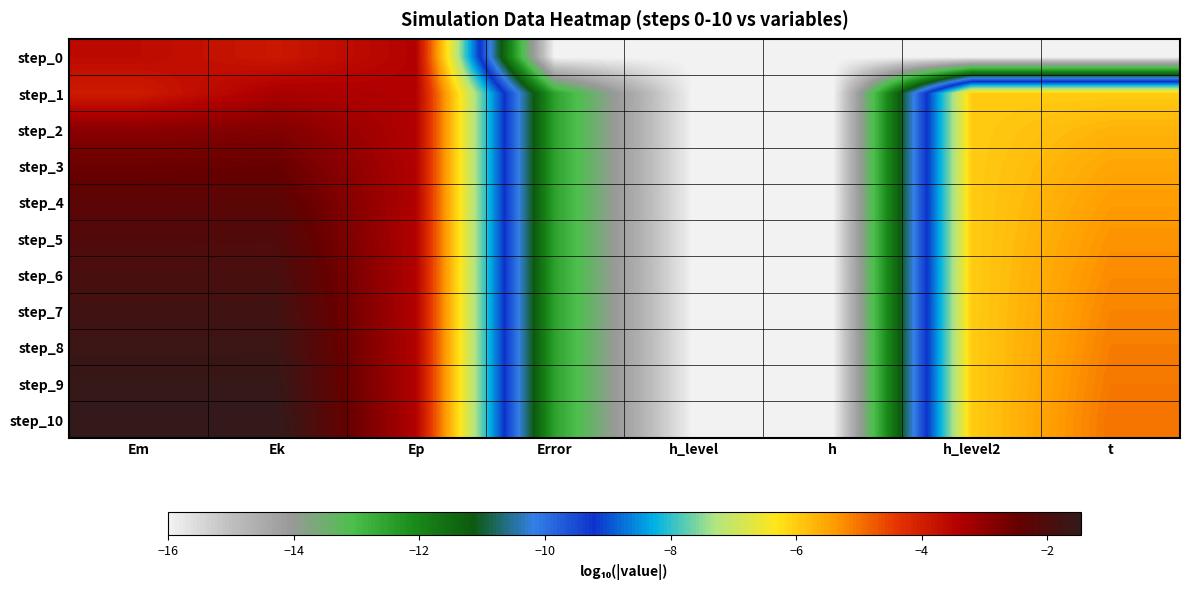

Reading left to right, extract all data points from this chart.

step_0: Em=-3.6	Ek=-3.9	Ep=-3.4	Error=-16.0	h_level=-16.0	h=-16.0	h_level2=-16.0	t=-16.0
step_1: Em=-3.9	Ek=-3.3	Ep=-3.4	Error=-12.5	h_level=-16.0	h=-16.0	h_level2=-6.0	t=-6.0
step_2: Em=-2.9	Ek=-2.8	Ep=-3.4	Error=-12.5	h_level=-16.0	h=-16.0	h_level2=-6.0	t=-5.7
step_3: Em=-2.5	Ek=-2.5	Ep=-3.4	Error=-12.5	h_level=-16.0	h=-16.0	h_level2=-6.0	t=-5.5
step_4: Em=-2.3	Ek=-2.2	Ep=-3.4	Error=-12.5	h_level=-16.0	h=-16.0	h_level2=-6.0	t=-5.4
step_5: Em=-2.1	Ek=-2.1	Ep=-3.4	Error=-12.5	h_level=-16.0	h=-16.0	h_level2=-6.0	t=-5.3
step_6: Em=-1.9	Ek=-1.9	Ep=-3.4	Error=-12.5	h_level=-16.0	h=-16.0	h_level2=-6.0	t=-5.2
step_7: Em=-1.8	Ek=-1.8	Ep=-3.4	Error=-12.5	h_level=-16.0	h=-16.0	h_level2=-6.0	t=-5.2
step_8: Em=-1.7	Ek=-1.7	Ep=-3.4	Error=-12.5	h_level=-16.0	h=-16.0	h_level2=-6.0	t=-5.1
step_9: Em=-1.6	Ek=-1.6	Ep=-3.4	Error=-12.5	h_level=-16.0	h=-16.0	h_level2=-6.0	t=-5.0
step_10: Em=-1.5	Ek=-1.5	Ep=-3.4	Error=-12.5	h_level=-16.0	h=-16.0	h_level2=-6.0	t=-5.0